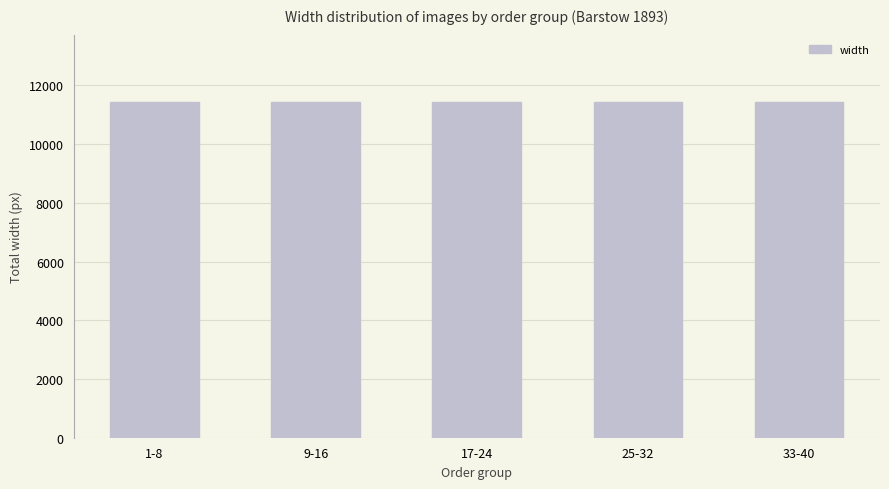

What is the label of the 2nd bar from the right?

25-32